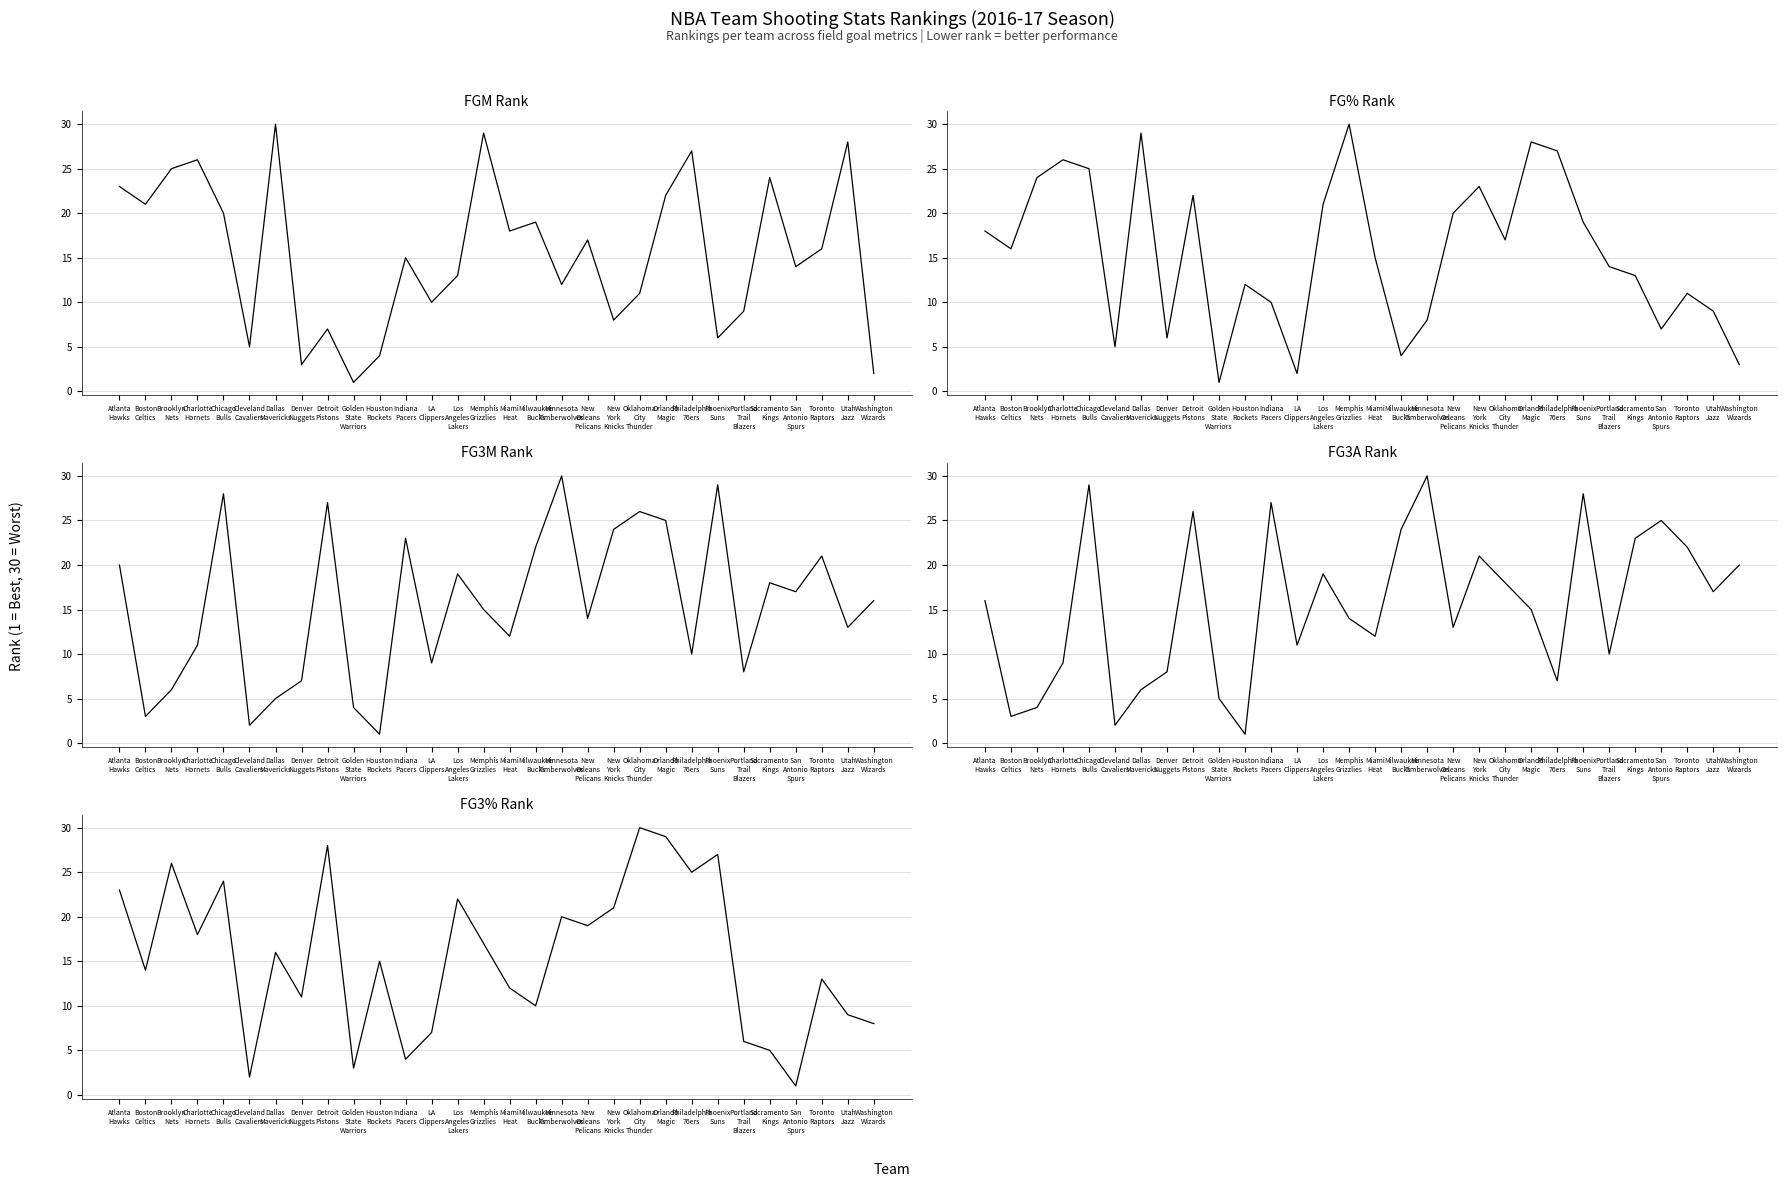

What is the total value across all series at New
York
Knicks?

97